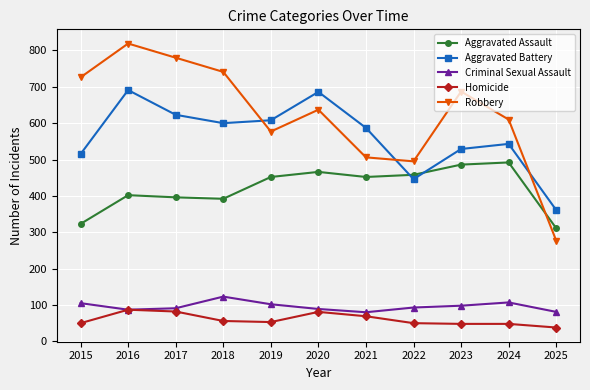

Where does the Robbery series first go above 637?

2015